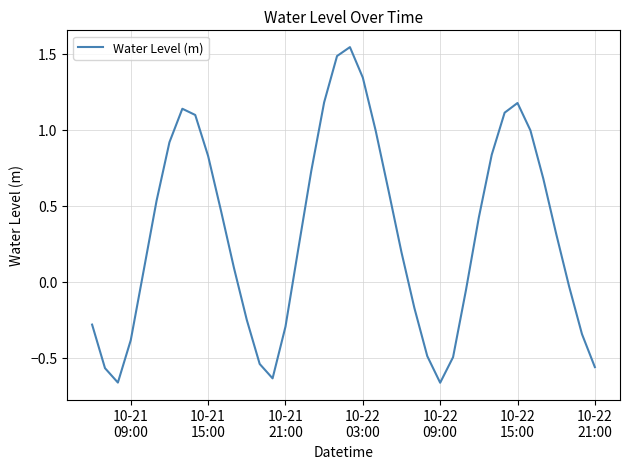

What is the difference between the maximum and minimum values?

2.2